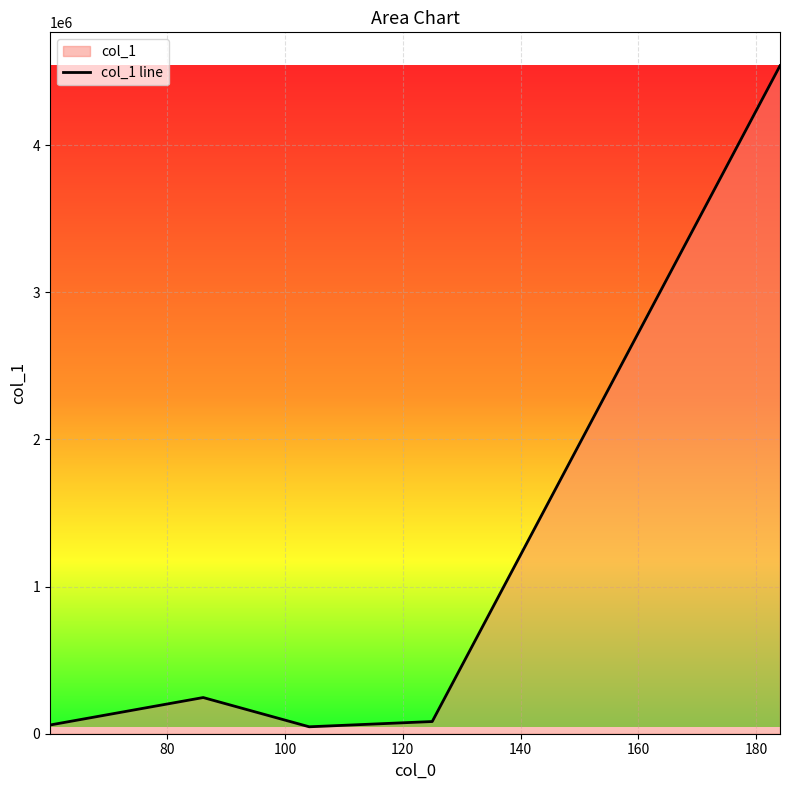

What is the sum of all values?

4975542.6